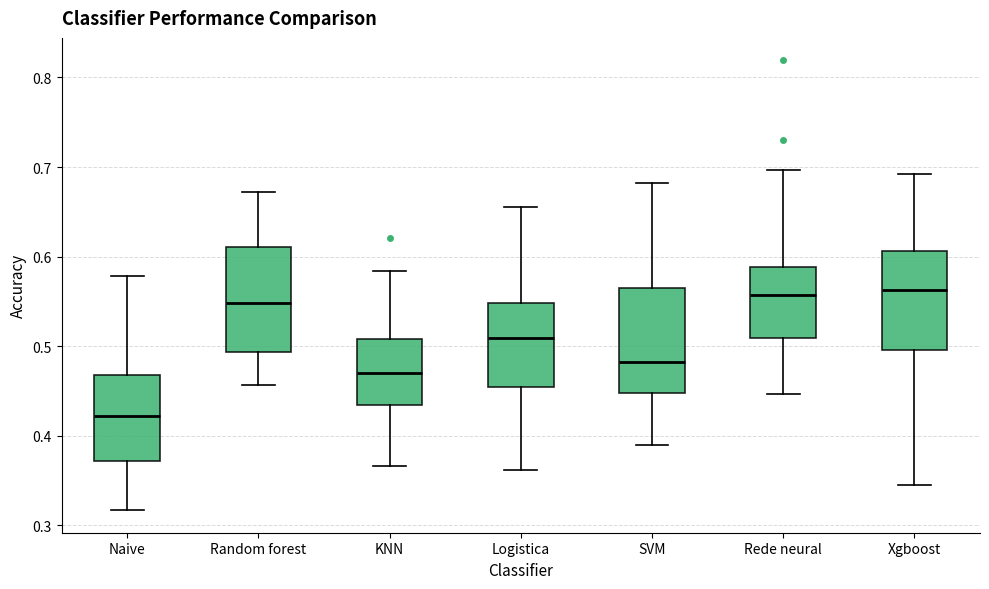

Which box has the lowest median line?

Naive